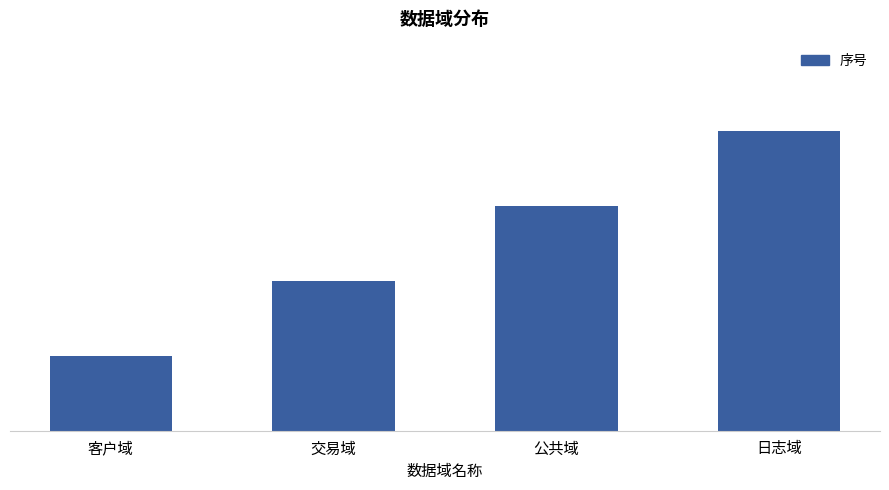

Is it true that the value at 客户域 is 1?

True